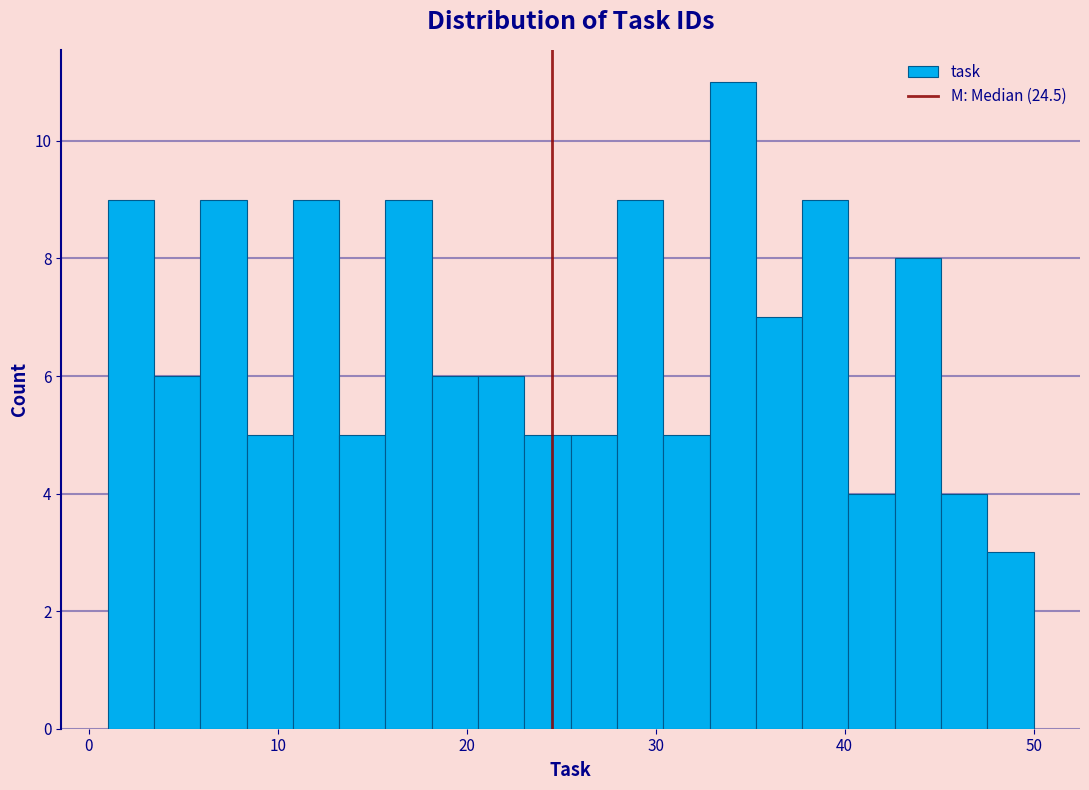

Around what value on the x-axis is the tallest bar? Give the approximate position of its centre, as read against the axis.

34